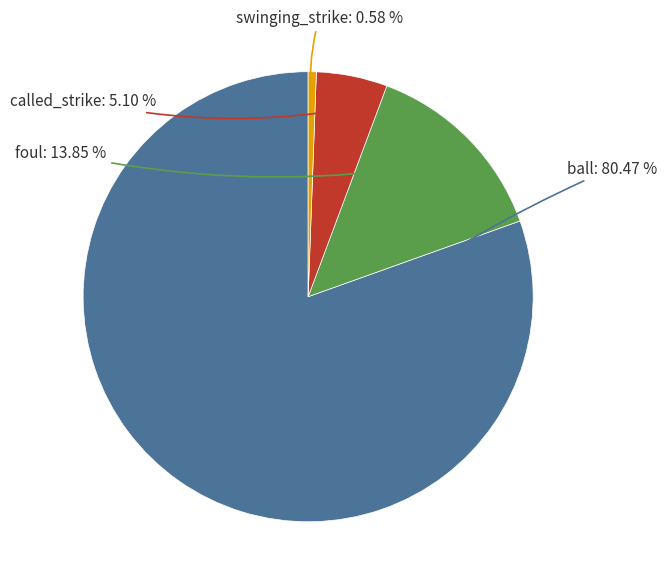

Do foul and swinging_strike together represent more than half of the pie?

No